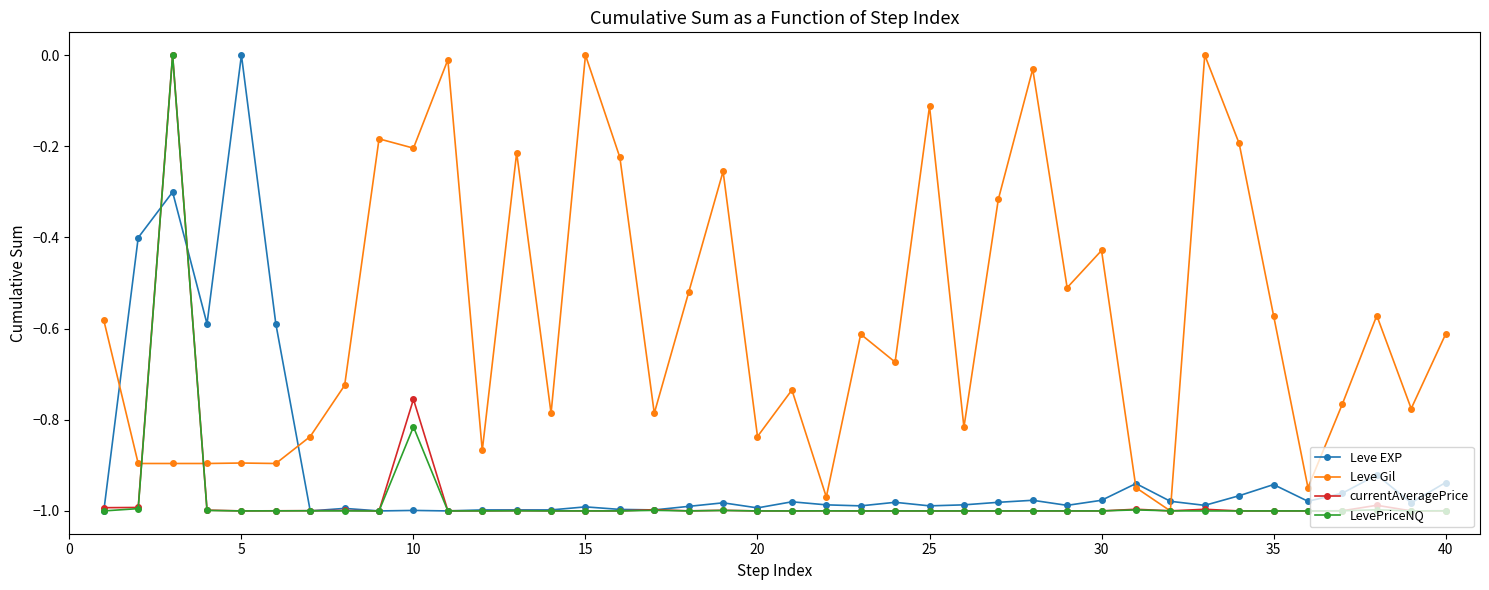

True or false: Leve EXP has more than 1 interior local peaks.

True